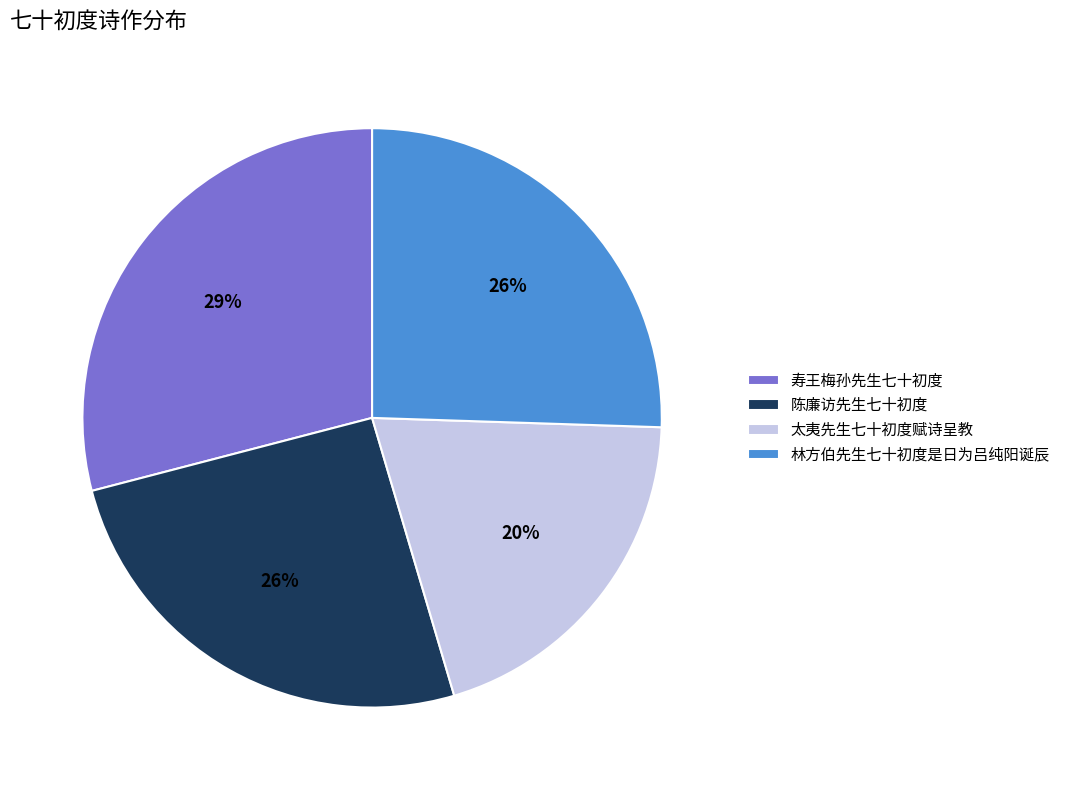

Approximately how many times larger is the value at 寿王梅孙先生七十初度 compared to 林方伯先生七十初度是日为吕纯阳诞辰?

1.1